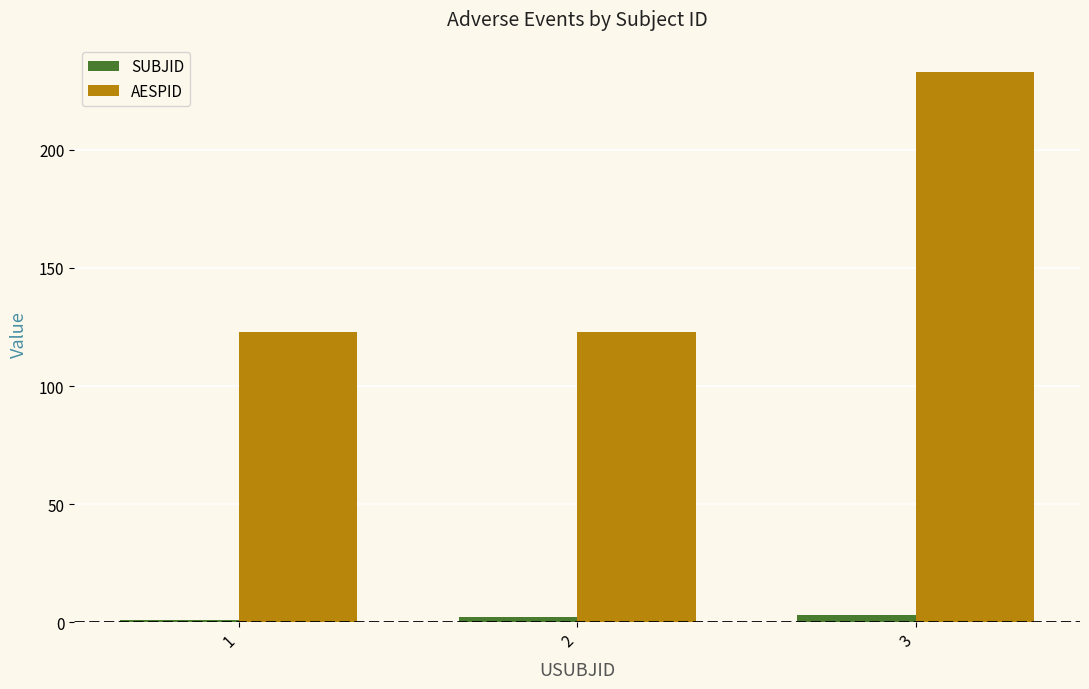

Reading left to right, extract all data points from this chart.

SUBJID: 1=1	2=2	3=3
AESPID: 1=123	2=123	3=233